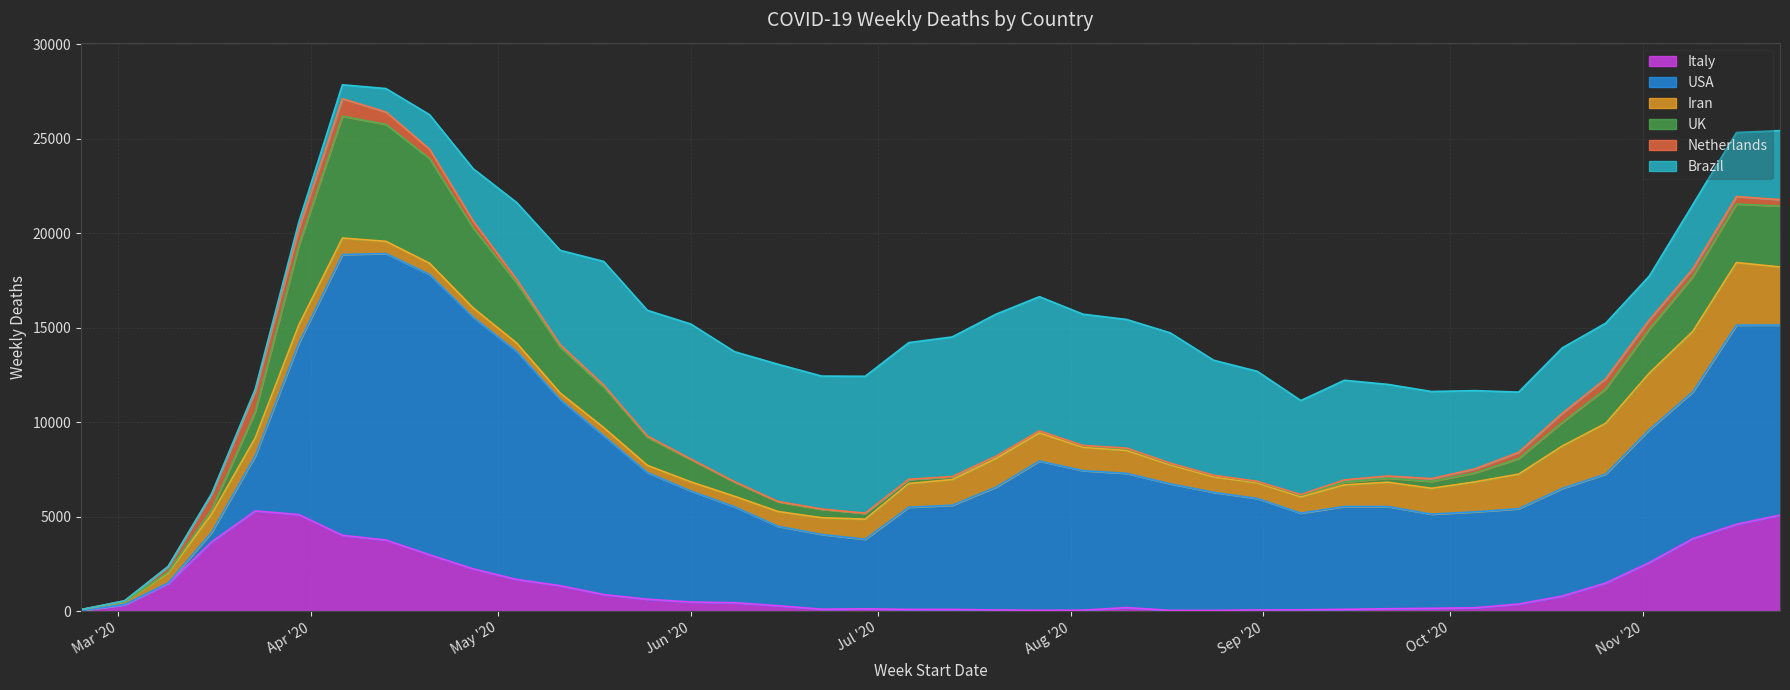

How many categories are shown in the chart?

40